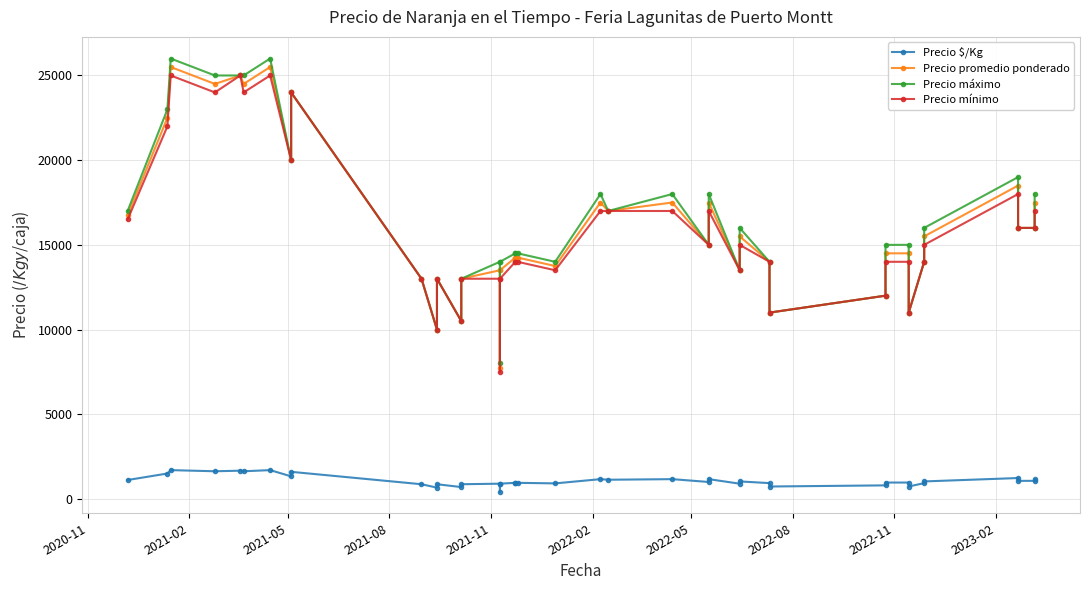

The value of Precio promedio ponderado at 2023-02 is 21486. True or false?

False